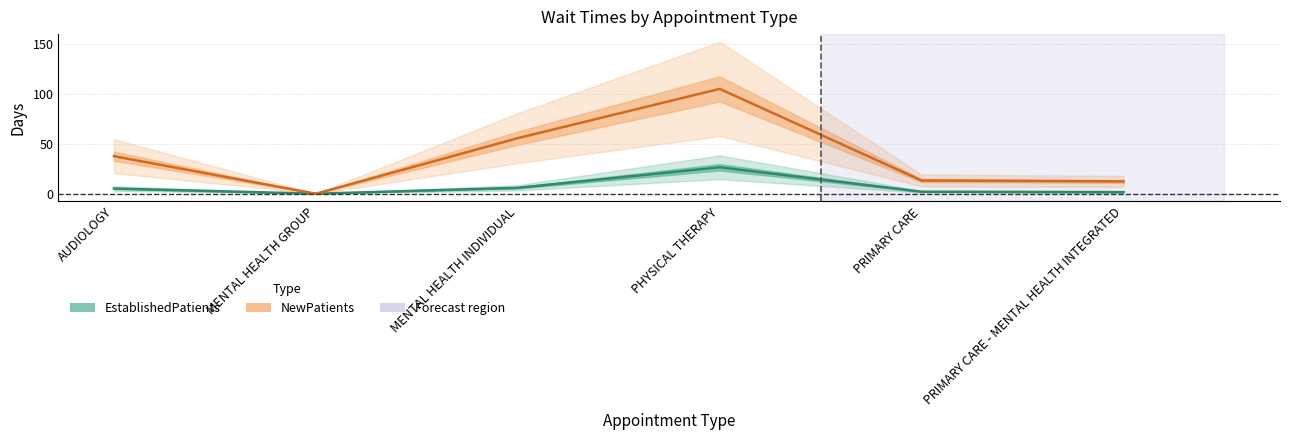

At which category does NewPatients reach its first local valley?

MENTAL HEALTH GROUP